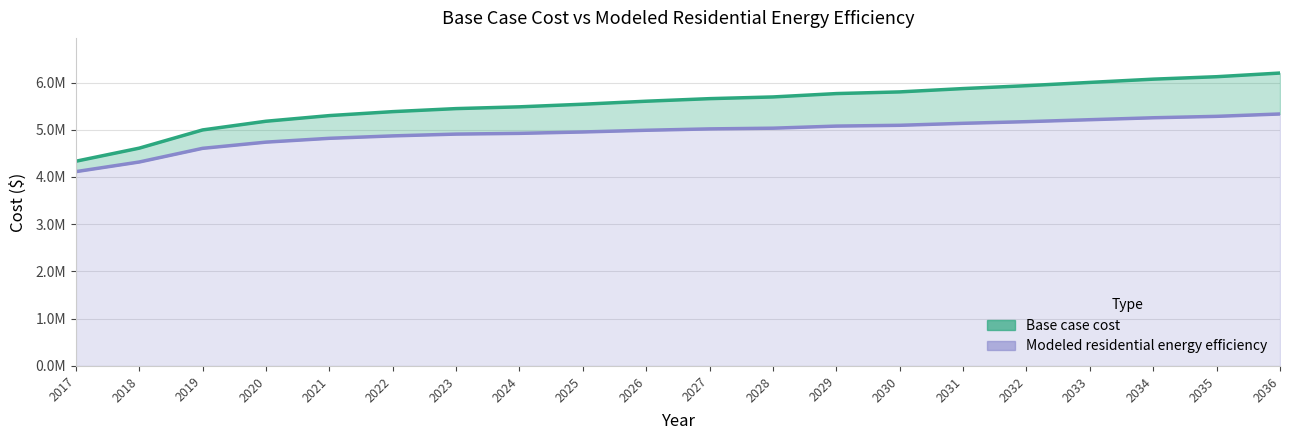

True or false: Base case cost has more than 0 interior local peaks.

False